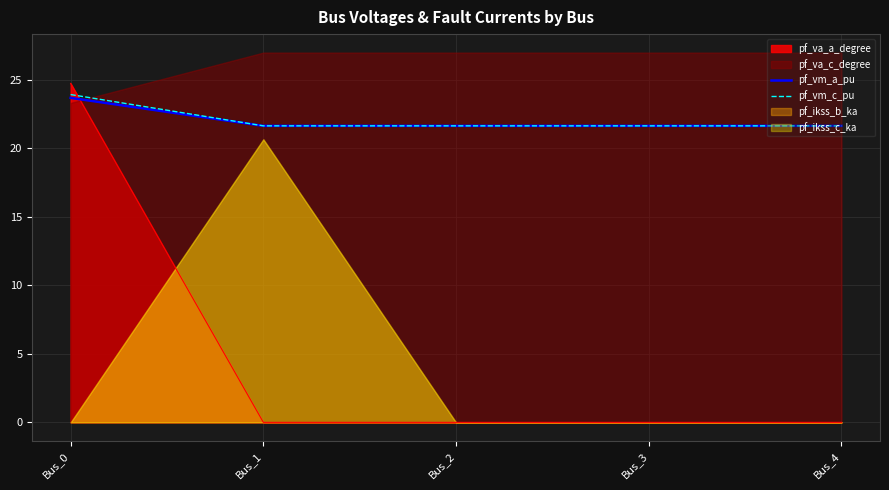

Is the value of pf_va_a_degree at Bus_0 greater than the value of pf_vm_c_pu at Bus_2?

Yes